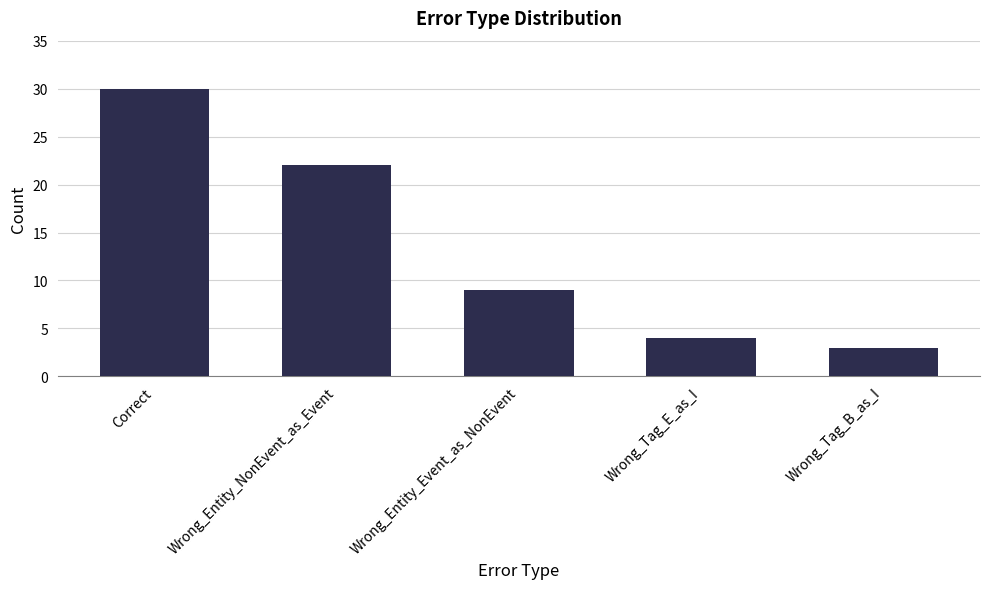

Rank the categories by value from highest to lowest.

Correct, Wrong_Entity_NonEvent_as_Event, Wrong_Entity_Event_as_NonEvent, Wrong_Tag_E_as_I, Wrong_Tag_B_as_I